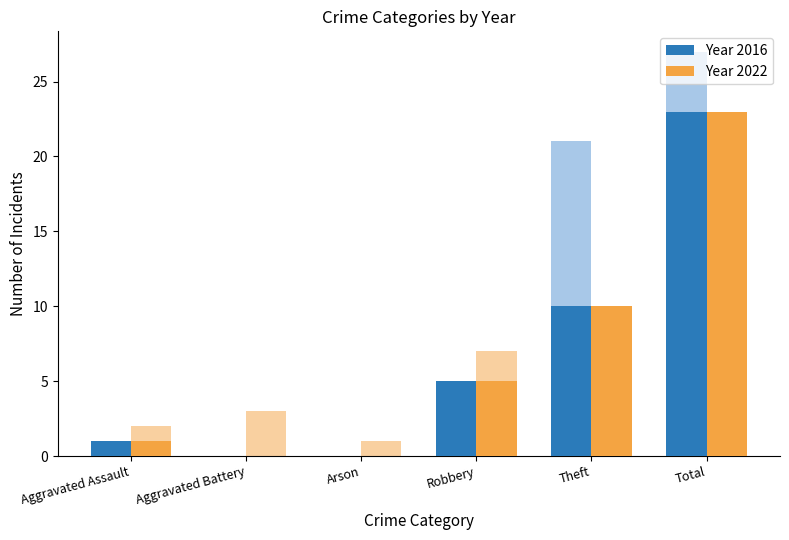

Which category has the highest value in the Year 2016 series?

Total